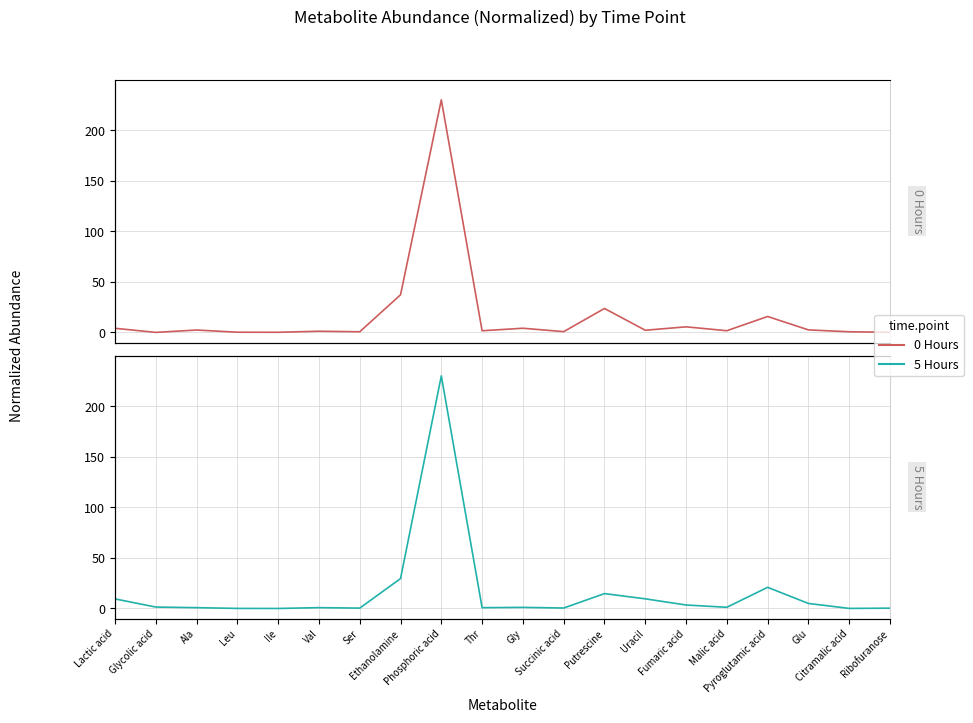

Between Ribofuranose and Malic acid, which is larger?

Malic acid